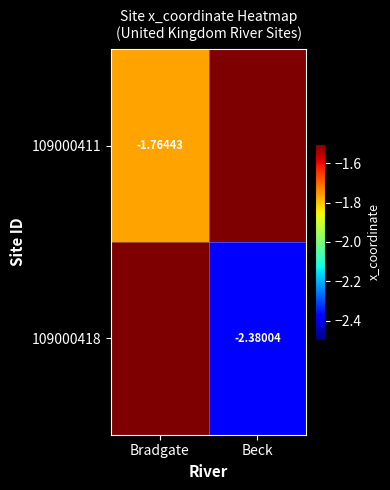

What is the sum of the 109000411 values at Beck and Bradgate?

-1.8